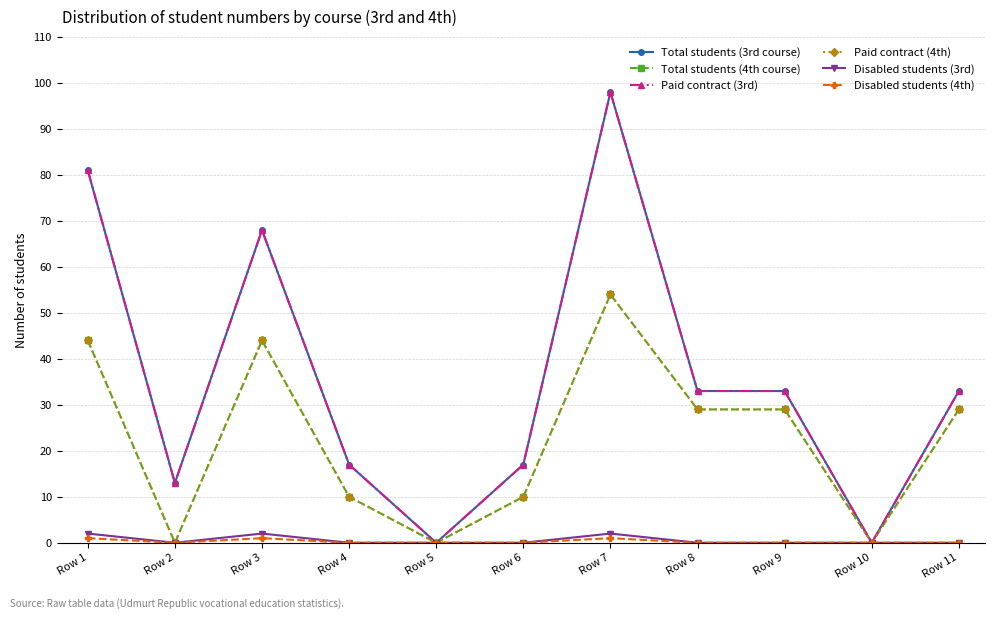

Which series has the largest total across all categories?

Total students (3rd course)